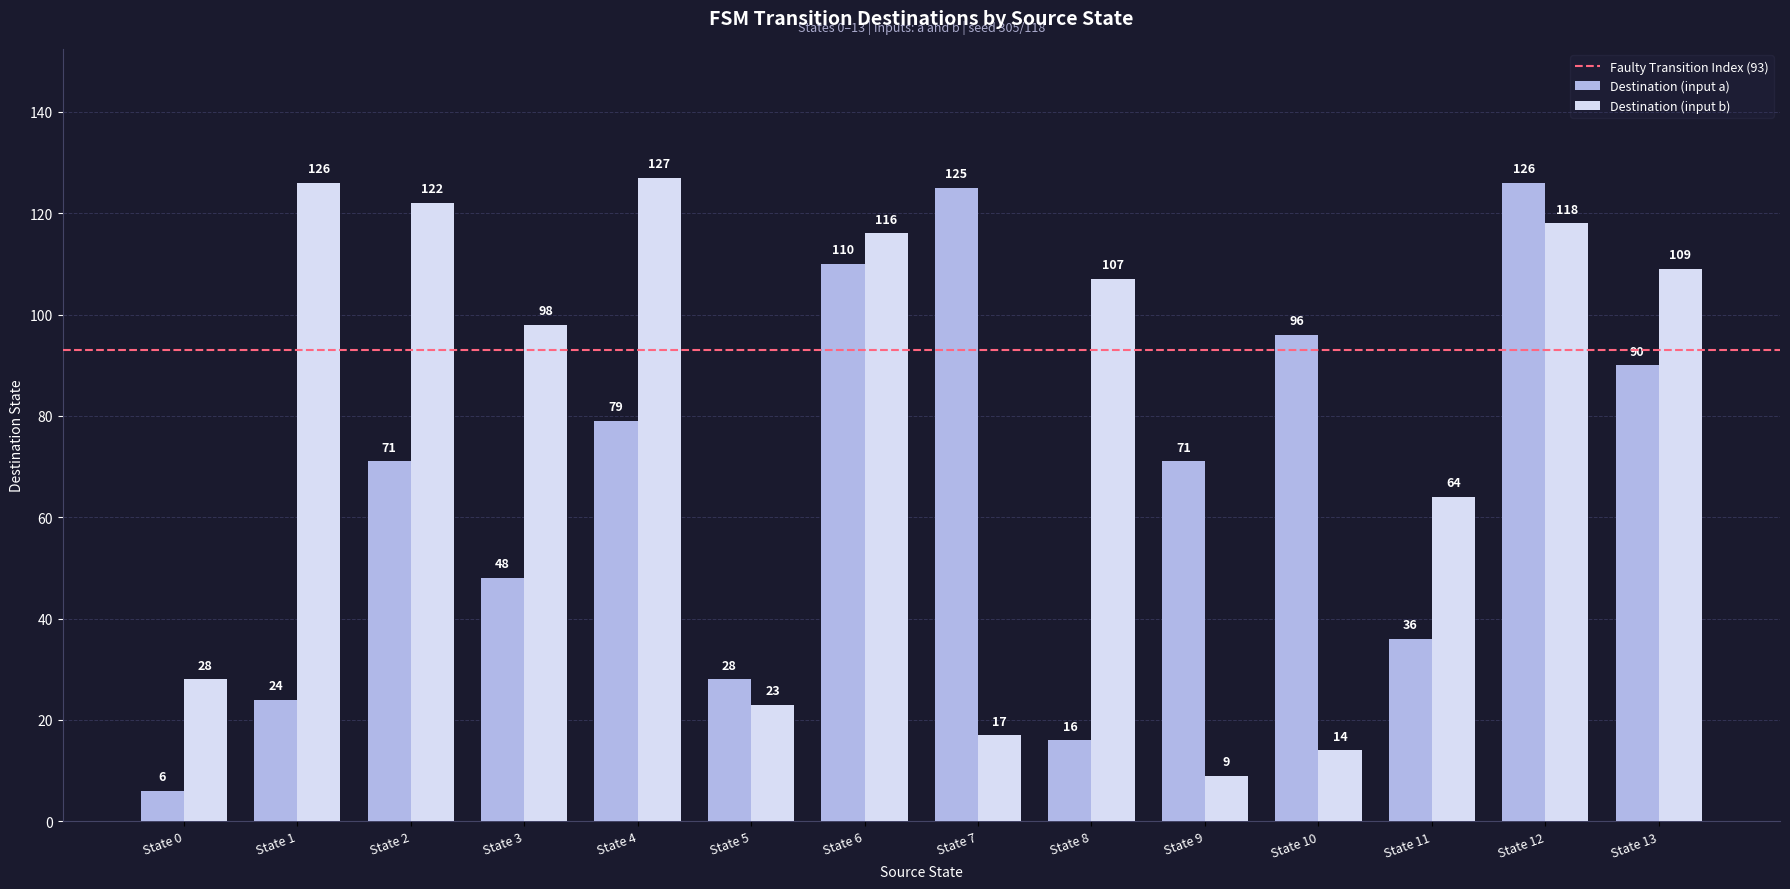

Which category has the lowest value across all series?

State 0